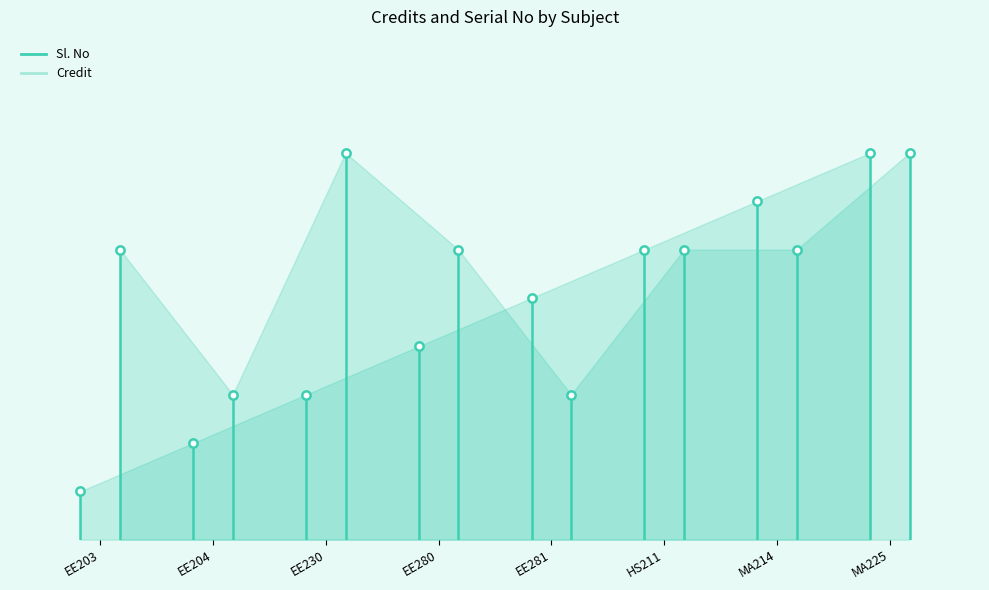

What is the difference between the second highest and second lowest values in the Sl. No series?

5